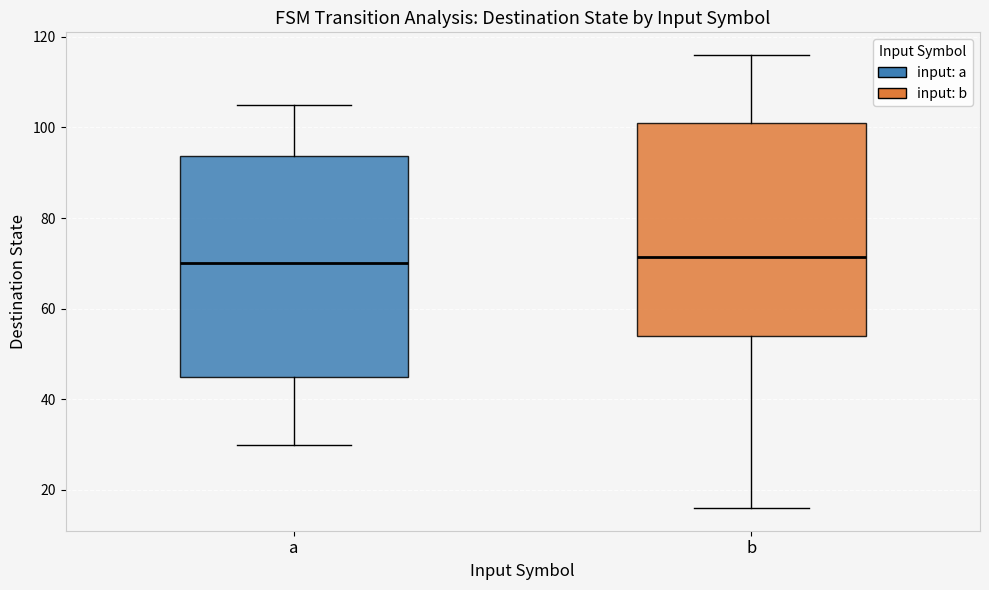

Reading left to right, transcribe this box plot: for each box, give where its median line is, the range the box spans, and where its two whiskers end, as read against the y-axis. The values are not printed on the chart, so give them approximately, as read against the axis.

a: median 70, box 46 to 94, whiskers 30 to 106
b: median 72, box 54 to 102, whiskers 16 to 116